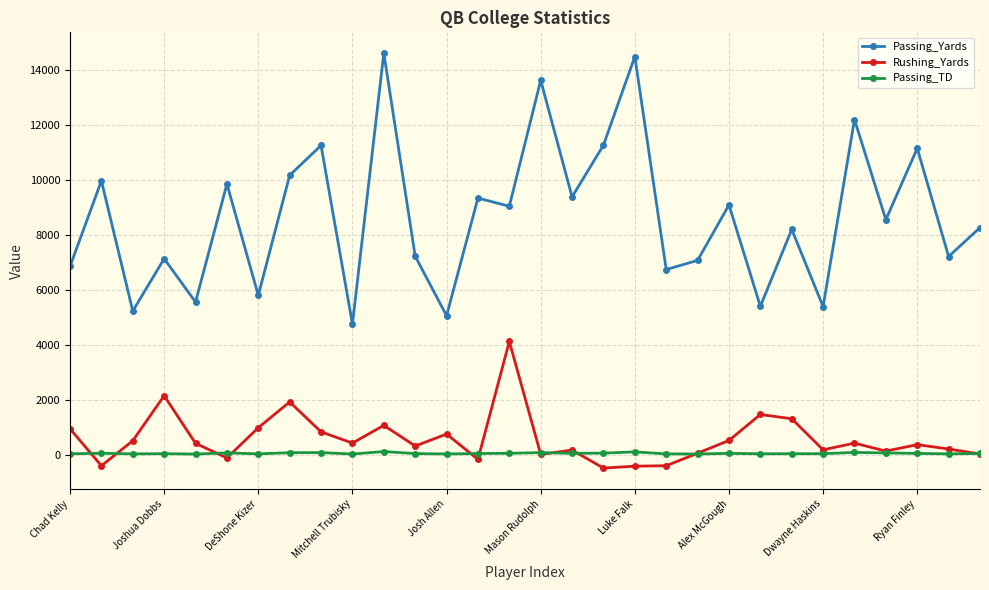

How many lines are shown in the chart?

3